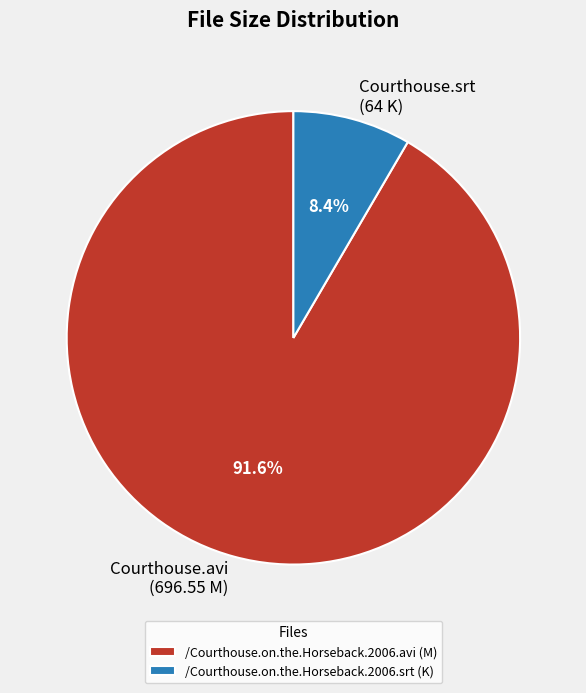

Between /Courthouse.on.the.Horseback.2006.srt and /Courthouse.on.the.Horseback.2006.avi, which is larger?

/Courthouse.on.the.Horseback.2006.avi